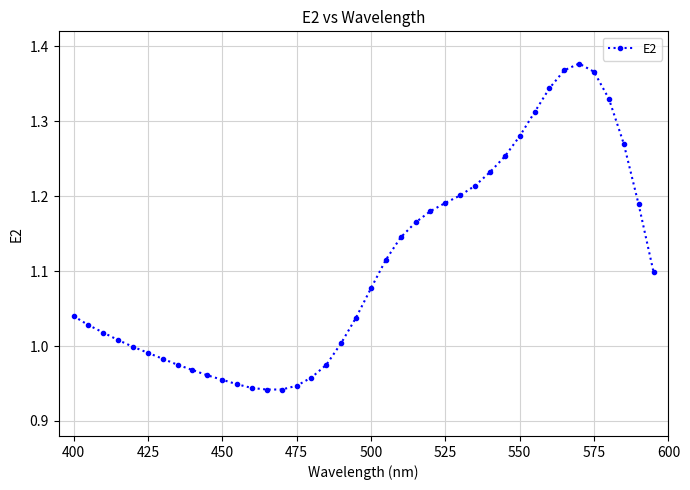

Count the number of categories in the chart.

40